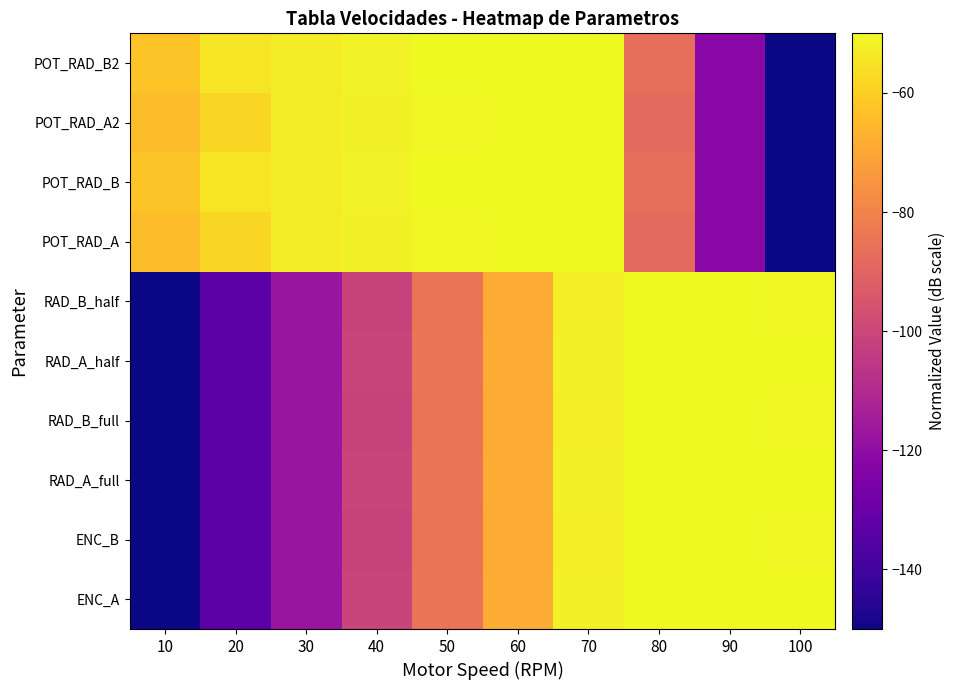

Between 10 and 90, which is larger?

90